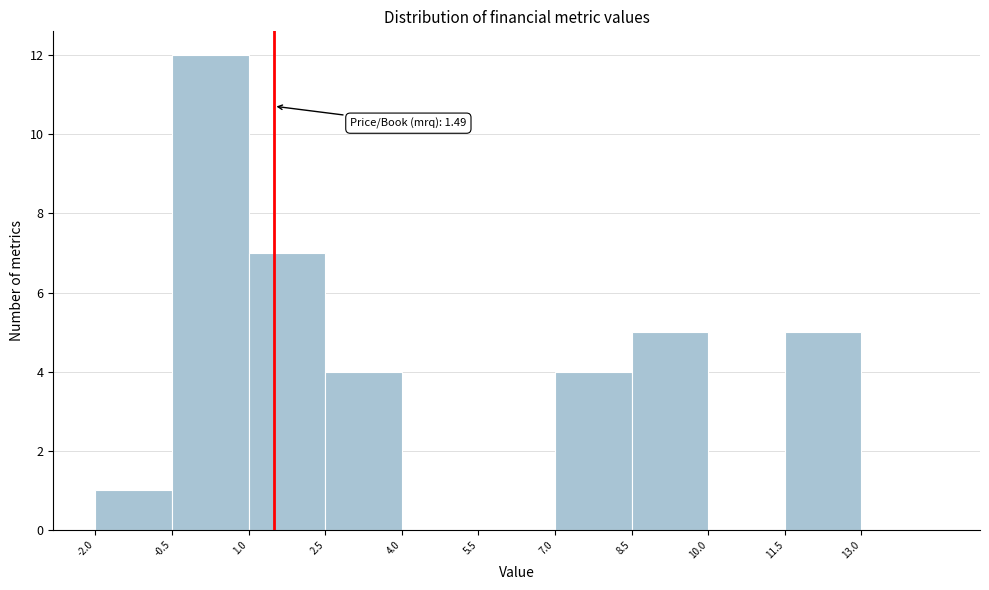

Which range on the x-axis has the tallest bar?

-0.5 to 1.0